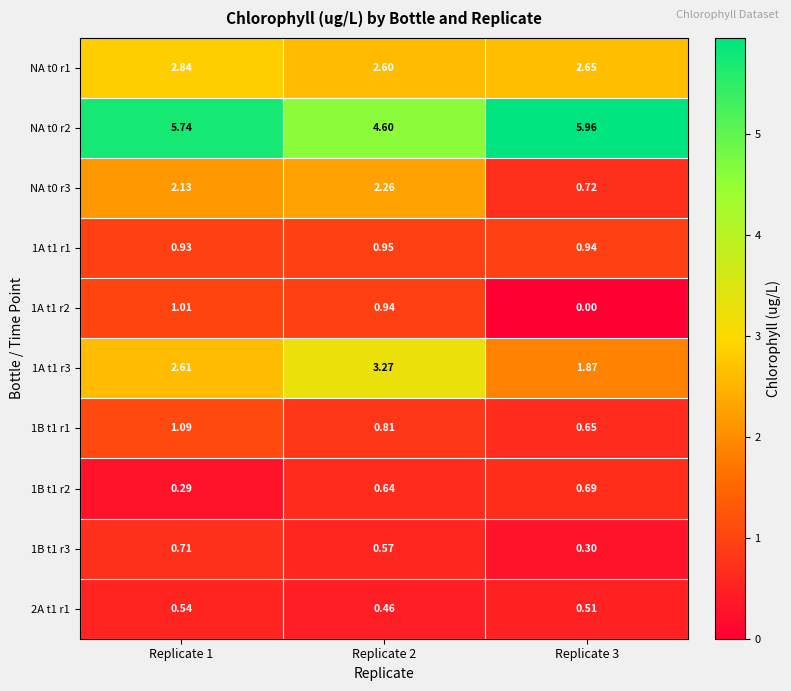

Which series changed the most between Replicate 2 and Replicate 3?

NA t0 r3